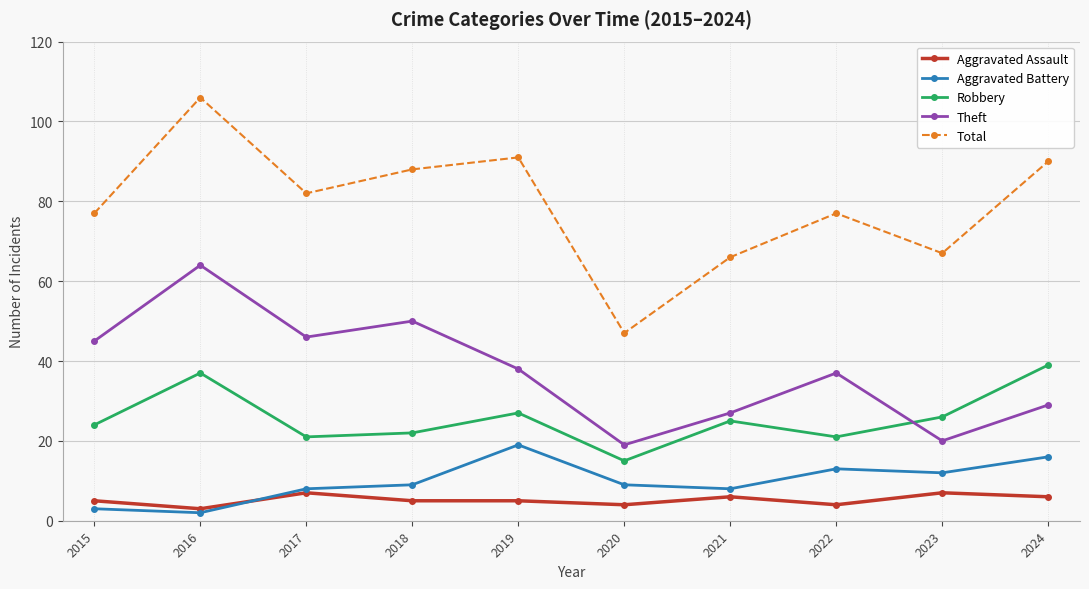

Reading left to right, transcribe all the data shown in this chart.

Aggravated Assault: 5	3	7	5	5	4	6	4	7	6
Aggravated Battery: 3	2	8	9	19	9	8	13	12	16
Robbery: 24	37	21	22	27	15	25	21	26	39
Theft: 45	64	46	50	38	19	27	37	20	29
Total: 77	106	82	88	91	47	66	77	67	90